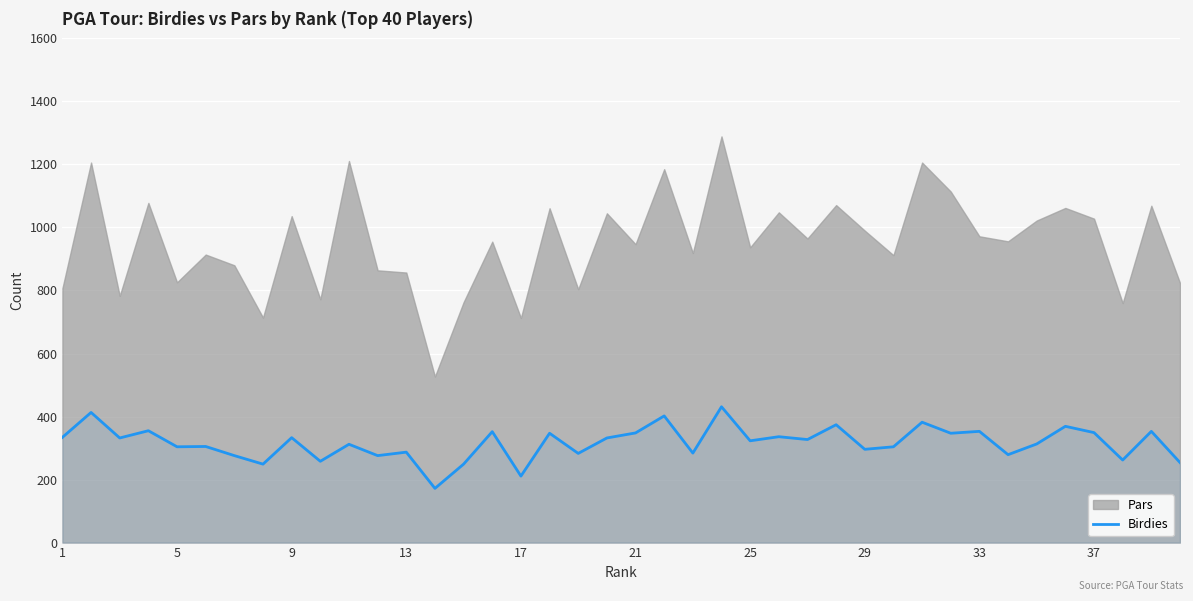

At which label does the data first exceed 327?

1